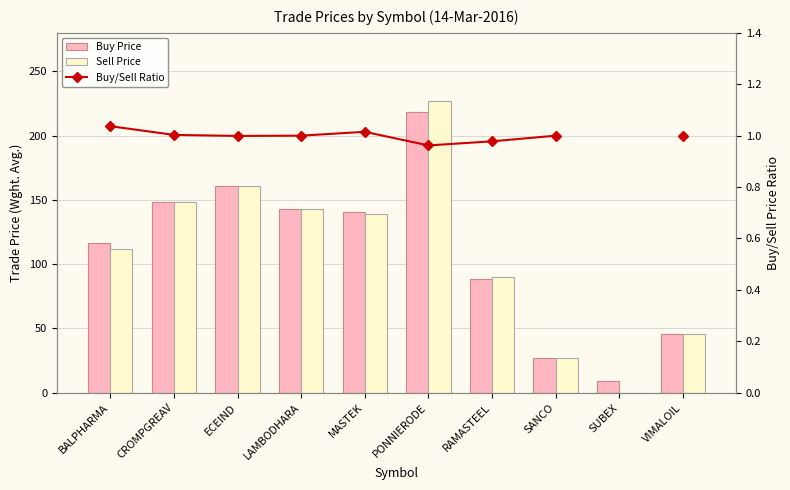

The Sell Price series shows 11.9 at VIMALOIL. True or false?

False